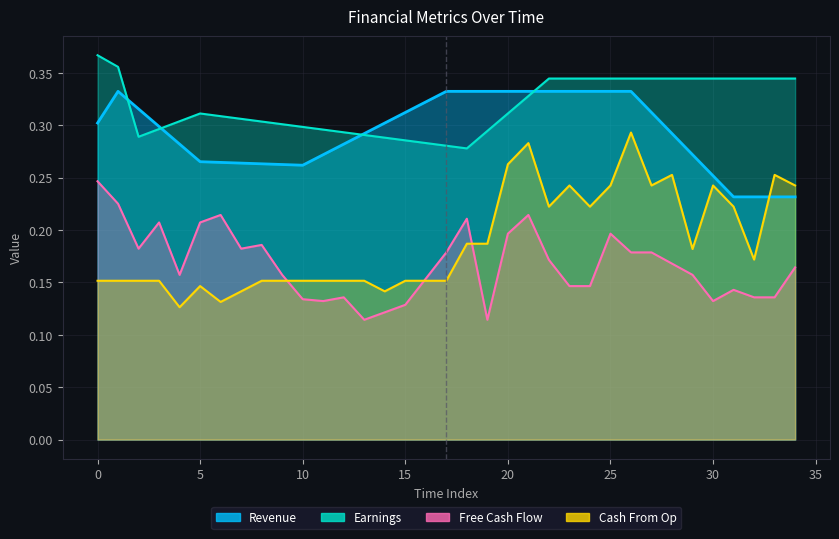

How many categories are shown in the chart?

35